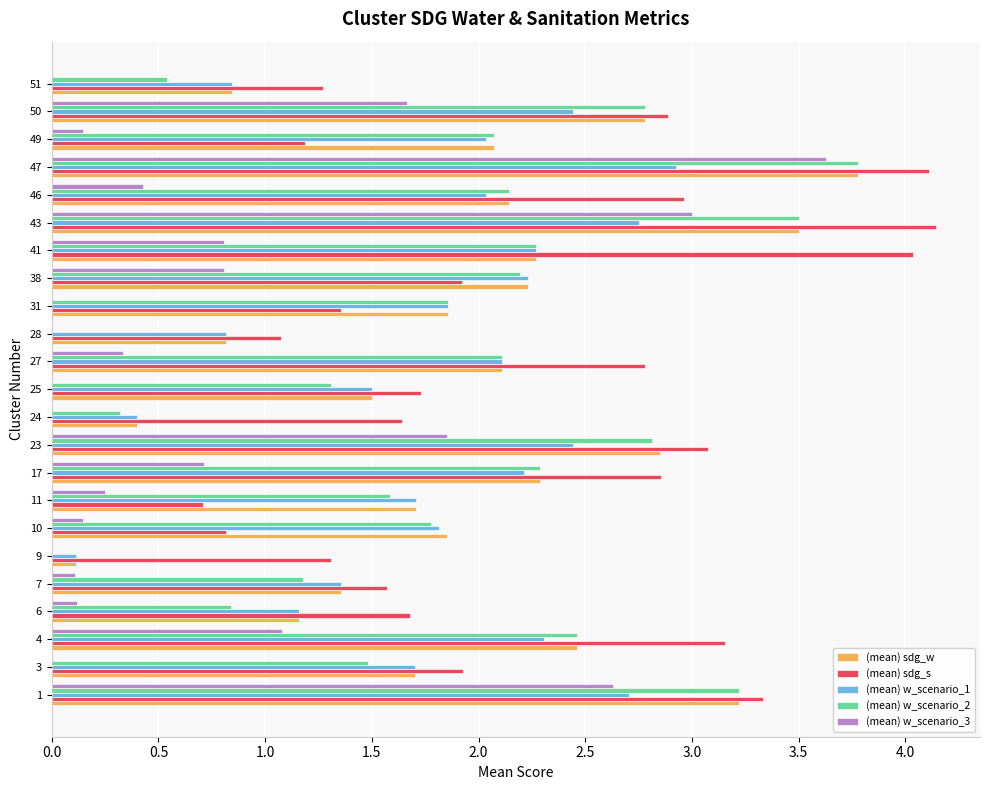

Which series changed the most between 25 and 41?

(mean) sdg_s